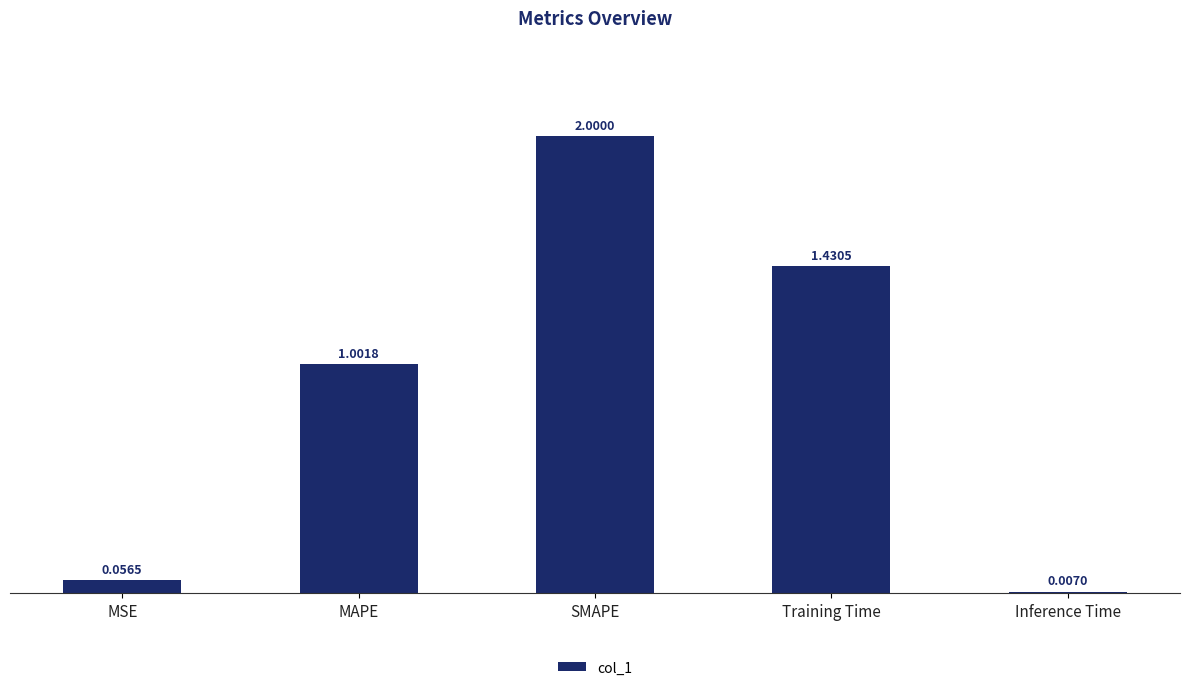

Between Training Time and MSE, which is larger?

Training Time